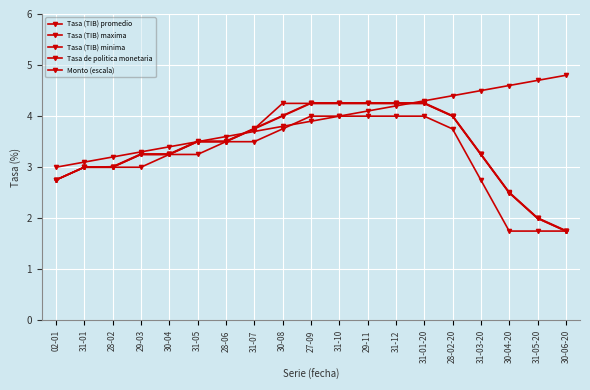

Reading left to right, list all the values displayed in this chart.

Tasa (TIB) promedio: 02-01=2.8	31-01=3.0	28-02=3.0	29-03=3.2	30-04=3.2	31-05=3.5	28-06=3.5	31-07=3.8	30-08=4.0	27-09=4.2	31-10=4.2	29-11=4.2	31-12=4.2	31-01-20=4.2	28-02-20=4.0	31-03-20=3.2	30-04-20=2.5	31-05-20=2.0	30-06-20=1.8
Tasa (TIB) maxima: 02-01=2.8	31-01=3.0	28-02=3.0	29-03=3.3	30-04=3.3	31-05=3.5	28-06=3.5	31-07=3.8	30-08=4.0	27-09=4.3	31-10=4.3	29-11=4.3	31-12=4.3	31-01-20=4.3	28-02-20=4.0	31-03-20=3.3	30-04-20=2.5	31-05-20=2.0	30-06-20=1.8
Tasa (TIB) minima: 02-01=2.8	31-01=3.0	28-02=3.0	29-03=3.0	30-04=3.2	31-05=3.2	28-06=3.5	31-07=3.5	30-08=3.8	27-09=4.0	31-10=4.0	29-11=4.0	31-12=4.0	31-01-20=4.0	28-02-20=3.8	31-03-20=2.8	30-04-20=1.8	31-05-20=1.8	30-06-20=1.8
Tasa de politica monetaria: 02-01=2.8	31-01=3.0	28-02=3.0	29-03=3.2	30-04=3.2	31-05=3.5	28-06=3.5	31-07=3.8	30-08=4.2	27-09=4.2	31-10=4.2	29-11=4.2	31-12=4.2	31-01-20=4.2	28-02-20=4.0	31-03-20=3.2	30-04-20=2.5	31-05-20=2.0	30-06-20=1.8
Monto (escala): 02-01=3.0	31-01=3.1	28-02=3.2	29-03=3.3	30-04=3.4	31-05=3.5	28-06=3.6	31-07=3.7	30-08=3.8	27-09=3.9	31-10=4.0	29-11=4.1	31-12=4.2	31-01-20=4.3	28-02-20=4.4	31-03-20=4.5	30-04-20=4.6	31-05-20=4.7	30-06-20=4.8